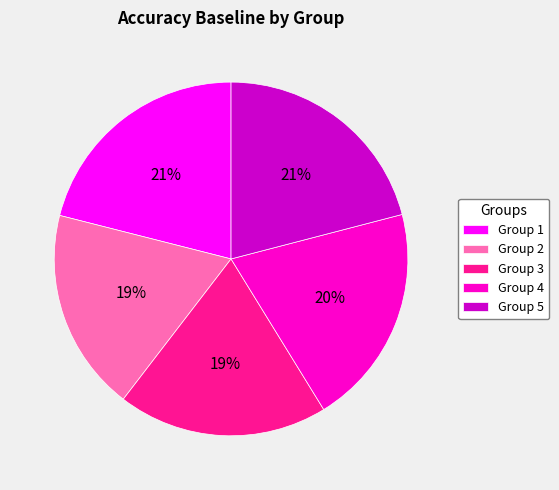

How many slices are in this pie chart?

5